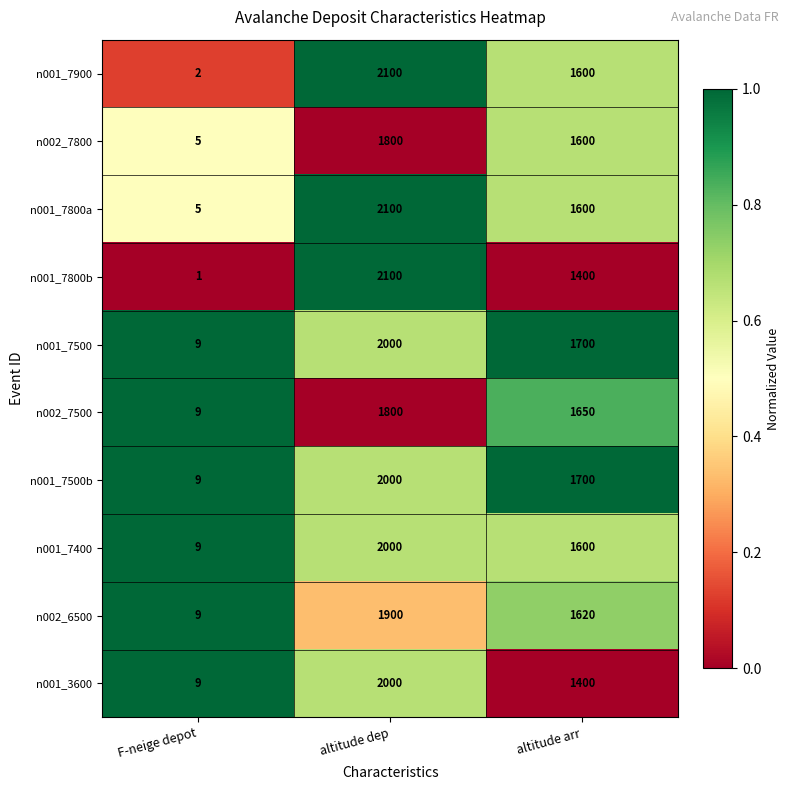

The n001_7500 series shows 6 at F-neige depot. True or false?

False